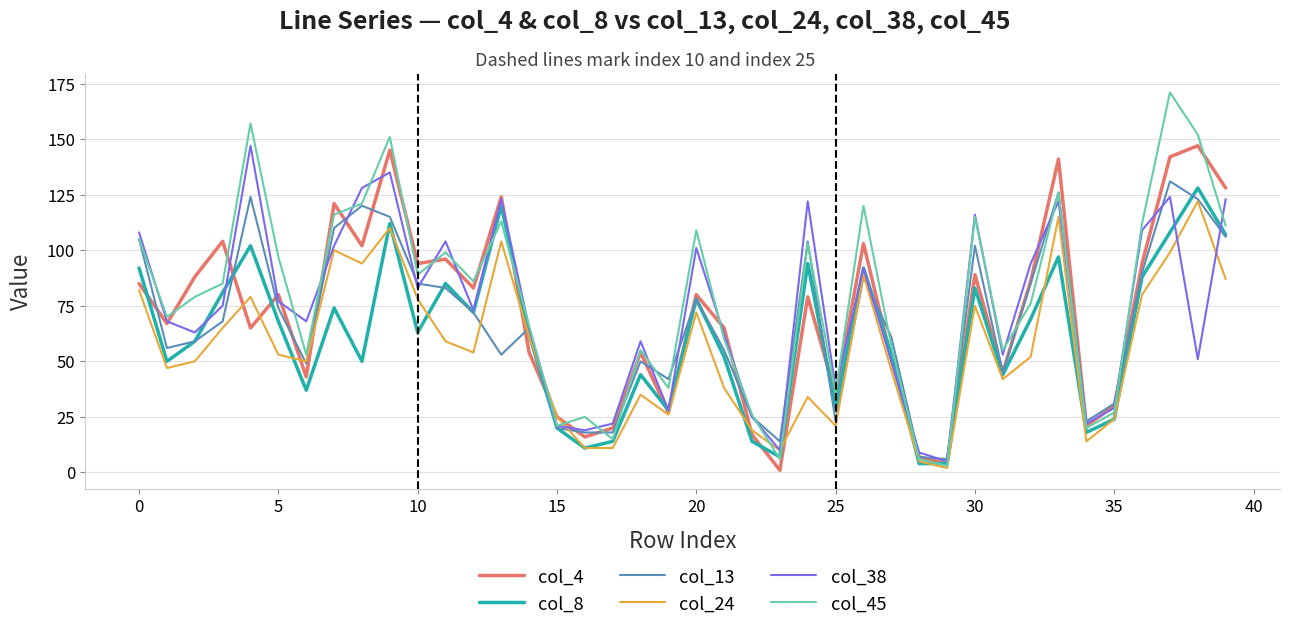

What is the maximum value shown in the chart?

171